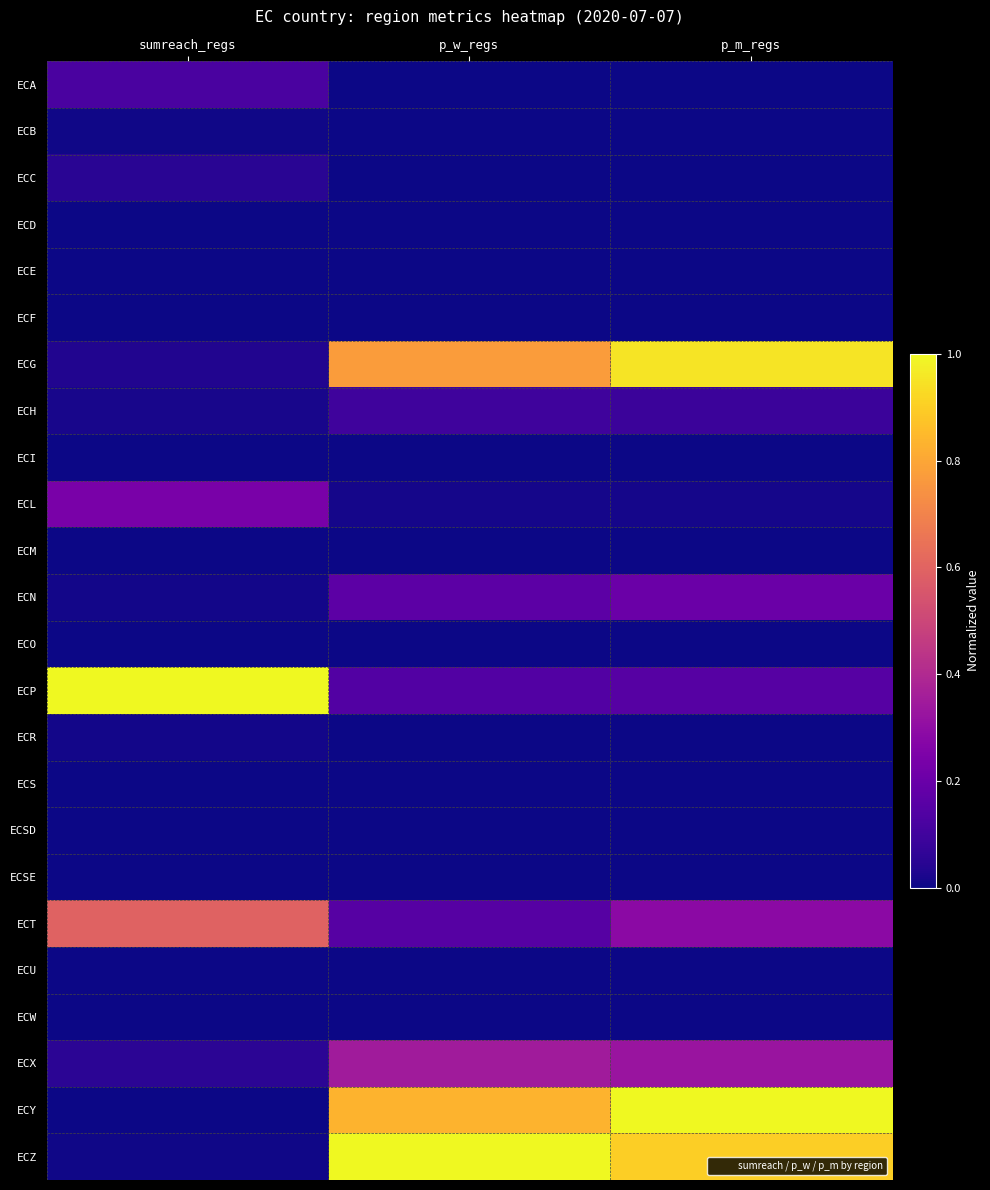

Reading right to left, extract all data points from this chart.

ECA: p_m_regs=0.0	p_w_regs=0.0	sumreach_regs=0.1
ECB: p_m_regs=0.0	p_w_regs=0.0	sumreach_regs=0.0
ECC: p_m_regs=0.0	p_w_regs=0.0	sumreach_regs=0.0
ECD: p_m_regs=0.0	p_w_regs=0.0	sumreach_regs=0.0
ECE: p_m_regs=0.0	p_w_regs=0.0	sumreach_regs=0.0
ECF: p_m_regs=0.0	p_w_regs=0.0	sumreach_regs=0.0
ECG: p_m_regs=0.9	p_w_regs=0.8	sumreach_regs=0.0
ECH: p_m_regs=0.1	p_w_regs=0.1	sumreach_regs=0.0
ECI: p_m_regs=0.0	p_w_regs=0.0	sumreach_regs=0.0
ECL: p_m_regs=0.0	p_w_regs=0.0	sumreach_regs=0.2
ECM: p_m_regs=0.0	p_w_regs=0.0	sumreach_regs=0.0
ECN: p_m_regs=0.2	p_w_regs=0.2	sumreach_regs=0.0
ECO: p_m_regs=0.0	p_w_regs=0.0	sumreach_regs=0.0
ECP: p_m_regs=0.2	p_w_regs=0.1	sumreach_regs=1.0
ECR: p_m_regs=0.0	p_w_regs=0.0	sumreach_regs=0.0
ECS: p_m_regs=0.0	p_w_regs=0.0	sumreach_regs=0.0
ECSD: p_m_regs=0.0	p_w_regs=0.0	sumreach_regs=0.0
ECSE: p_m_regs=0.0	p_w_regs=0.0	sumreach_regs=0.0
ECT: p_m_regs=0.3	p_w_regs=0.2	sumreach_regs=0.6
ECU: p_m_regs=0.0	p_w_regs=0.0	sumreach_regs=0.0
ECW: p_m_regs=0.0	p_w_regs=0.0	sumreach_regs=0.0
ECX: p_m_regs=0.3	p_w_regs=0.4	sumreach_regs=0.1
ECY: p_m_regs=1.0	p_w_regs=0.8	sumreach_regs=0.0
ECZ: p_m_regs=0.9	p_w_regs=1.0	sumreach_regs=0.0